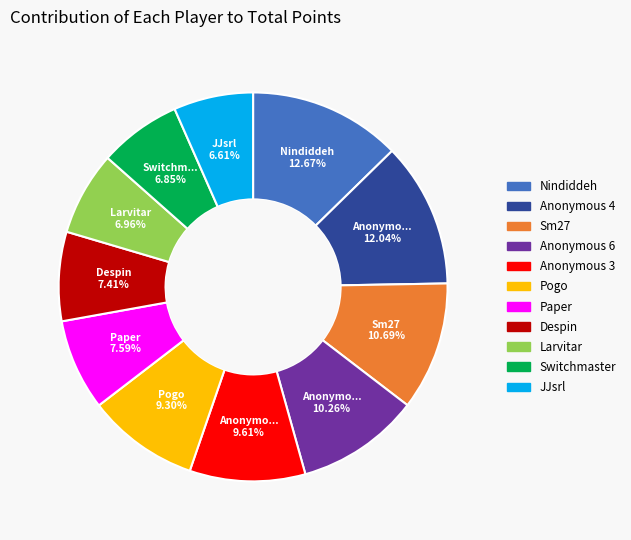

Is there any slice that represents more than half of the pie?

No